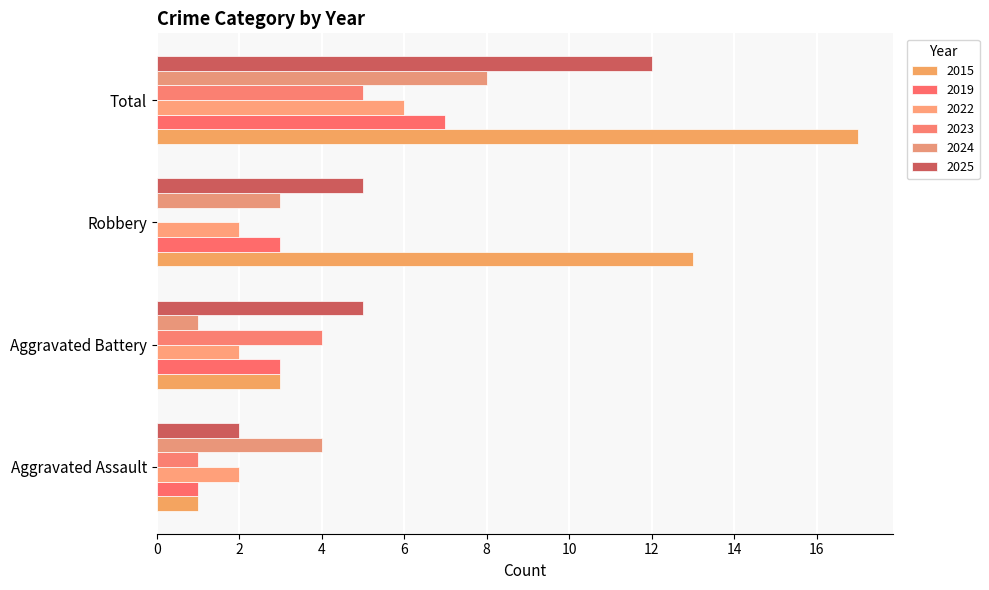

Between Aggravated Battery and Aggravated Assault, which is larger?

Aggravated Battery